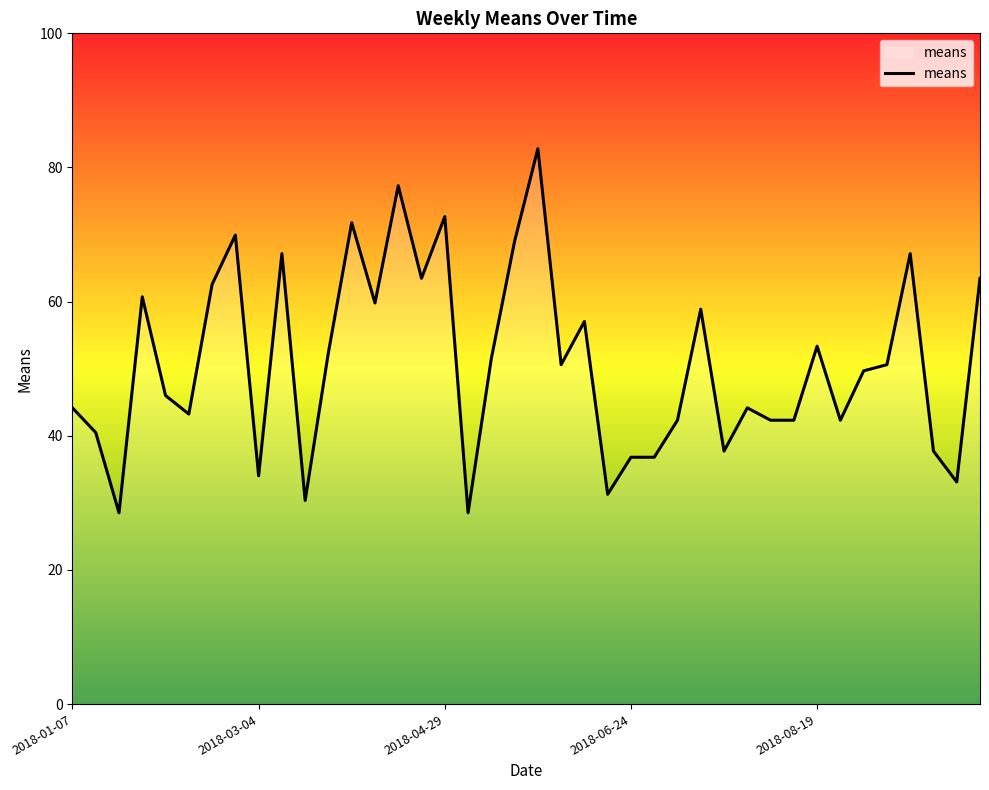

What is the difference between the second highest and minimum values?

48.8